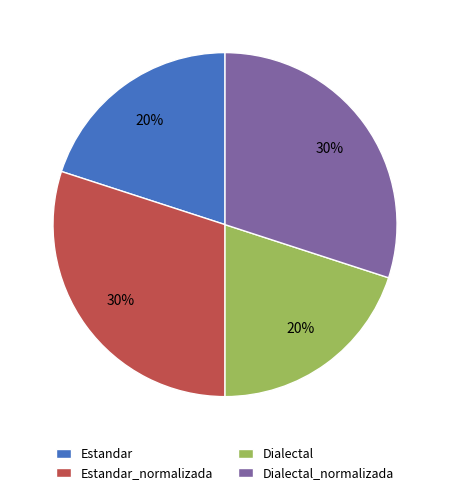

To the nearest percent, what is the average slice percentage?

25%